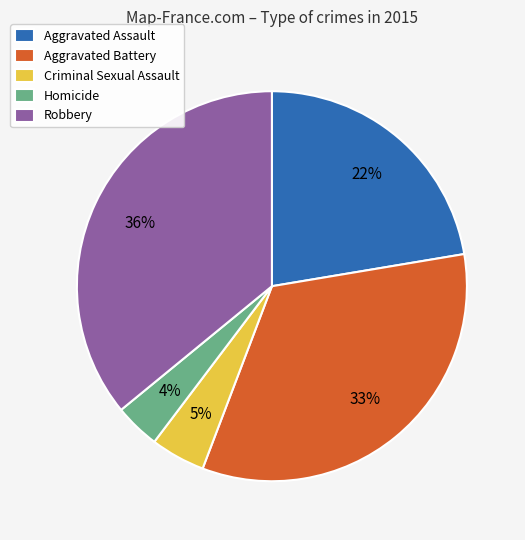

To the nearest percent, what is the average slice percentage?

20%